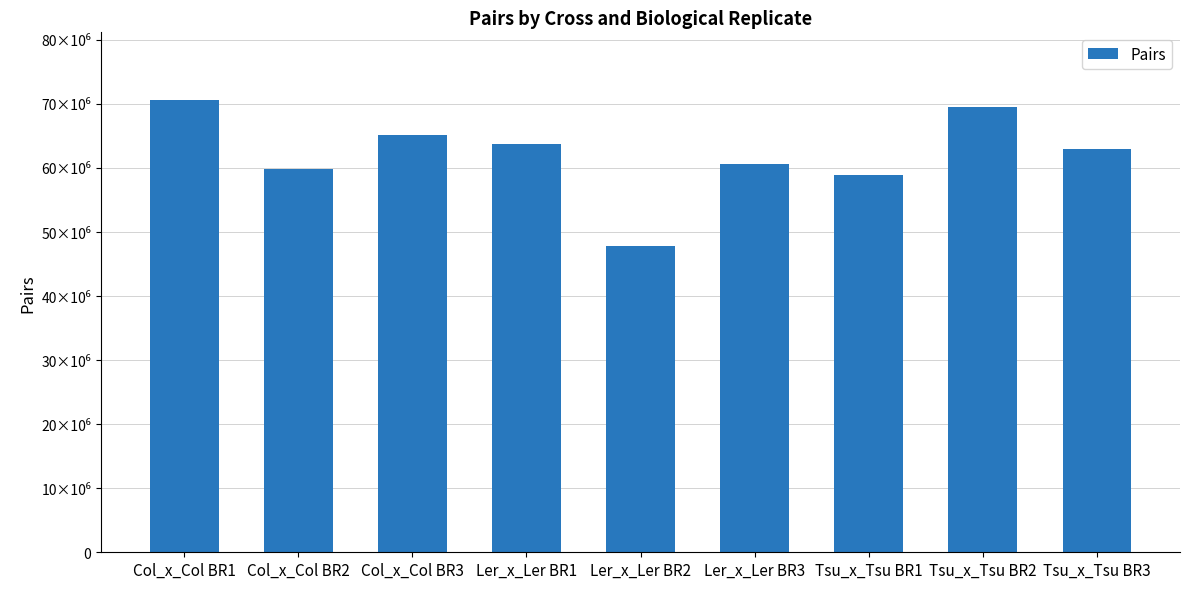

Rank the categories by value from lowest to highest.

Ler_x_Ler BR2, Tsu_x_Tsu BR1, Col_x_Col BR2, Ler_x_Ler BR3, Tsu_x_Tsu BR3, Ler_x_Ler BR1, Col_x_Col BR3, Tsu_x_Tsu BR2, Col_x_Col BR1